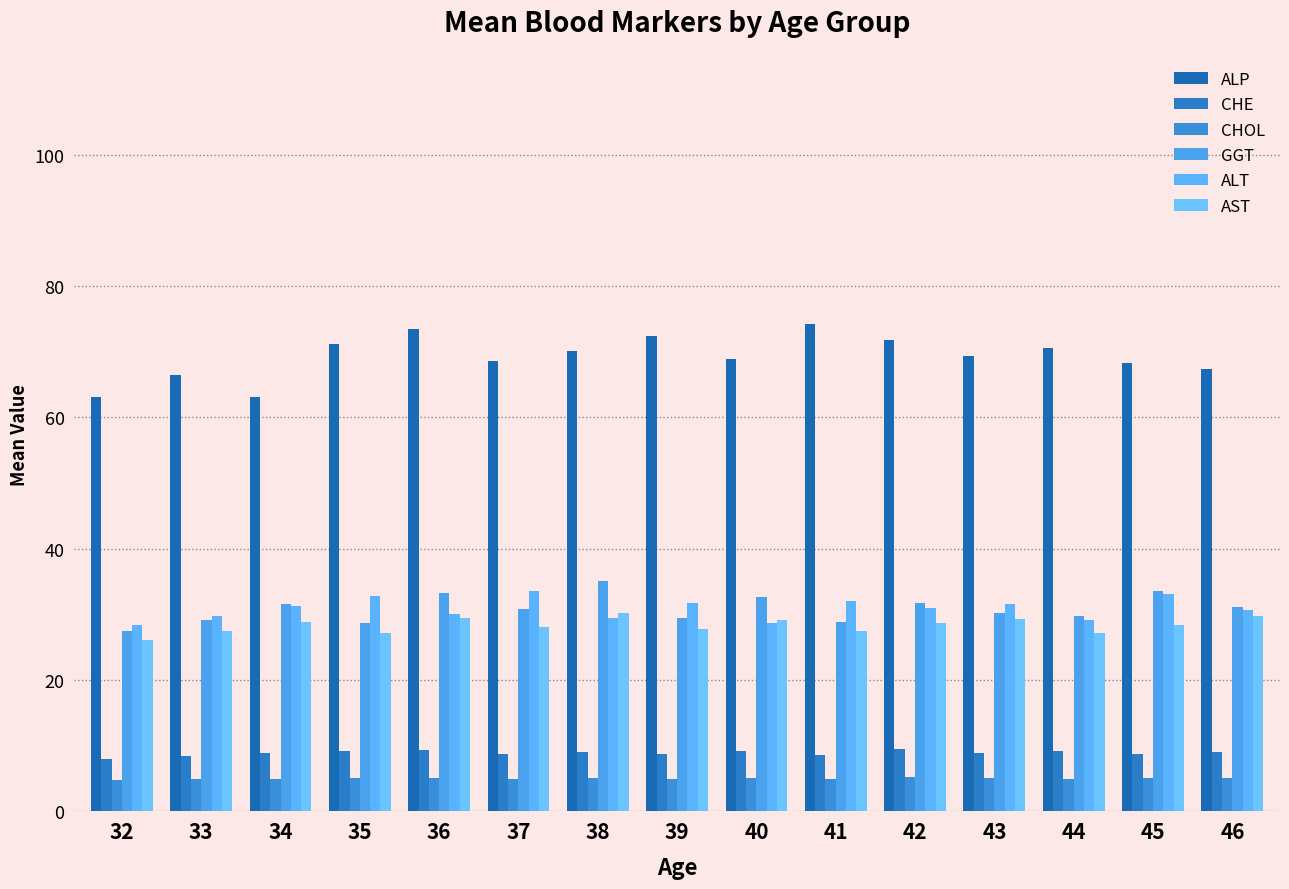

Between 34 and 36, which series saw the biggest shift?

ALP